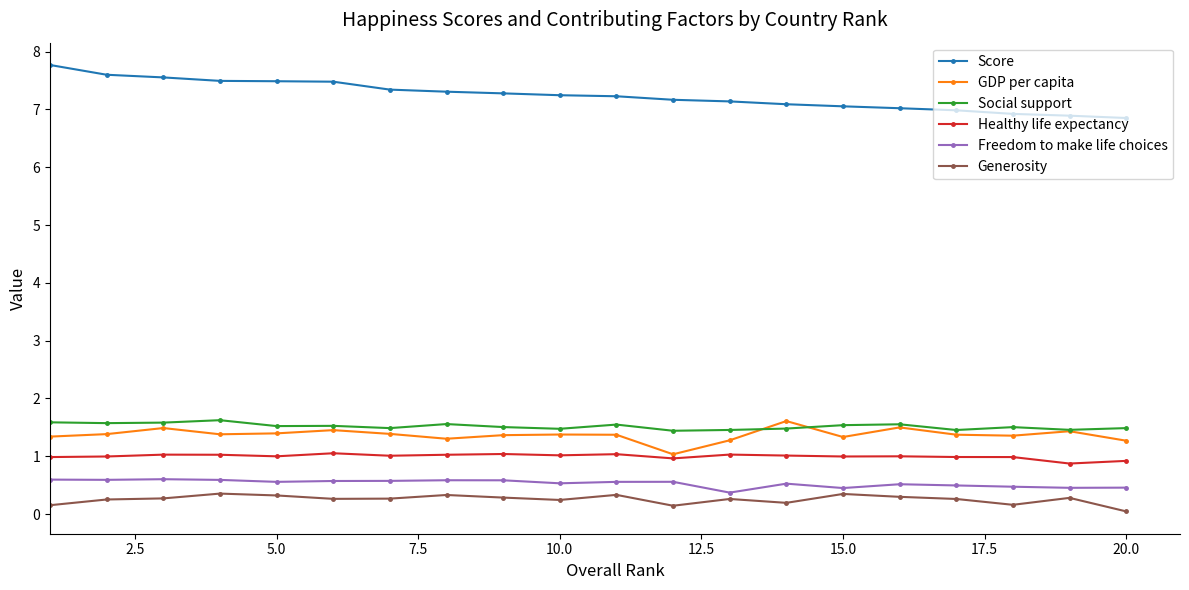

True or false: Social support and Healthy life expectancy cross at least once.

False